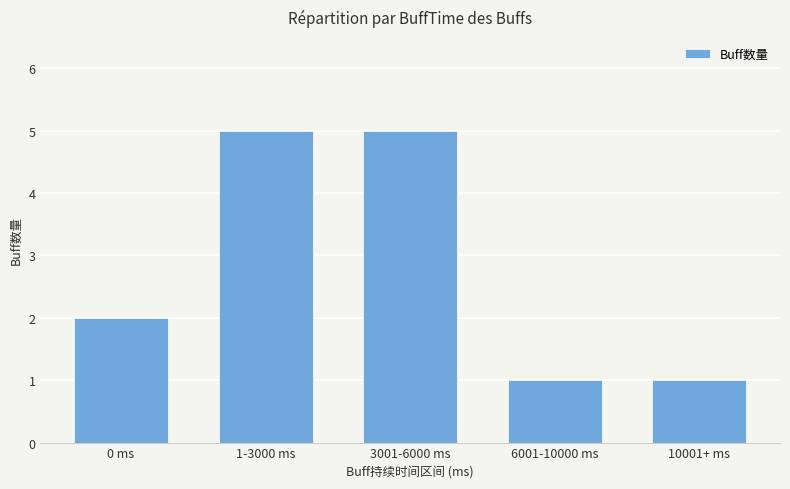

How many values are between 1 and 5?

5